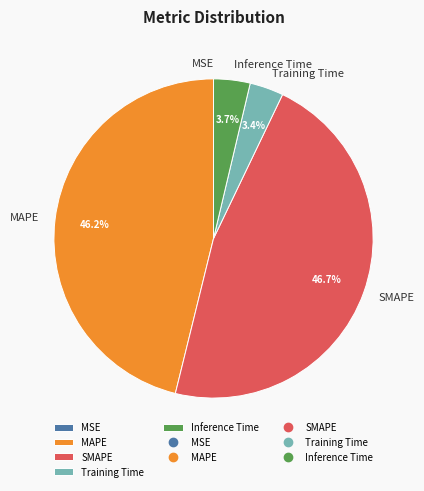

What percentage is NOT represented by MAPE?

53.8%